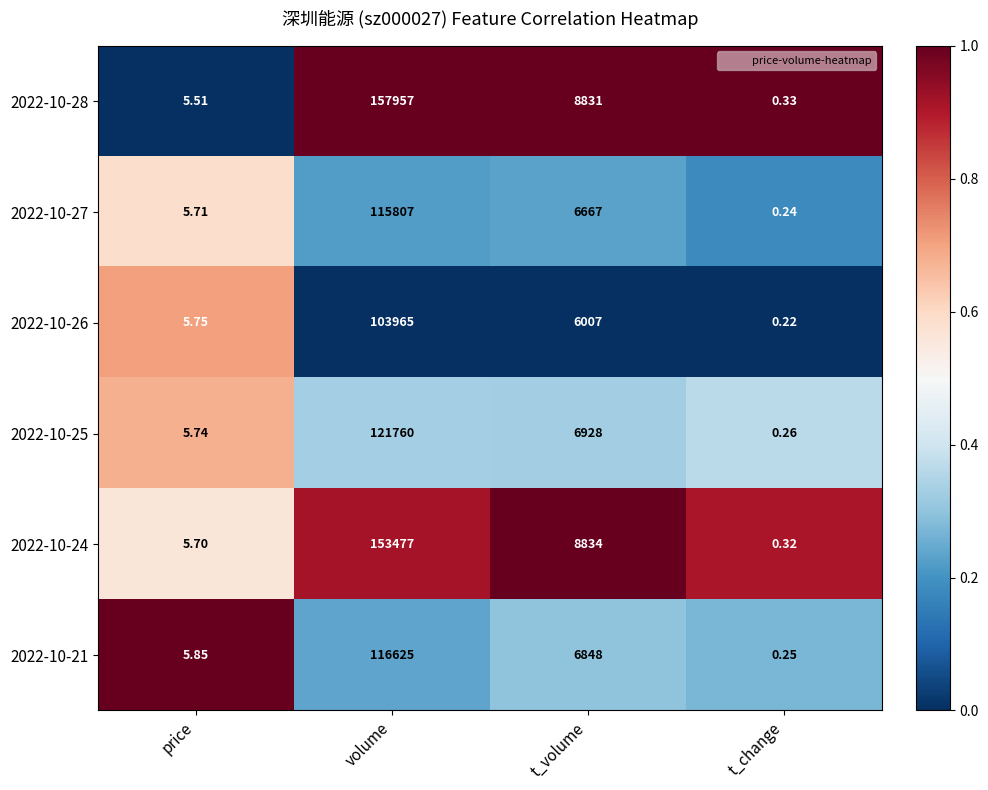

Where does the 2022-10-26 series first go above 6007?

volume